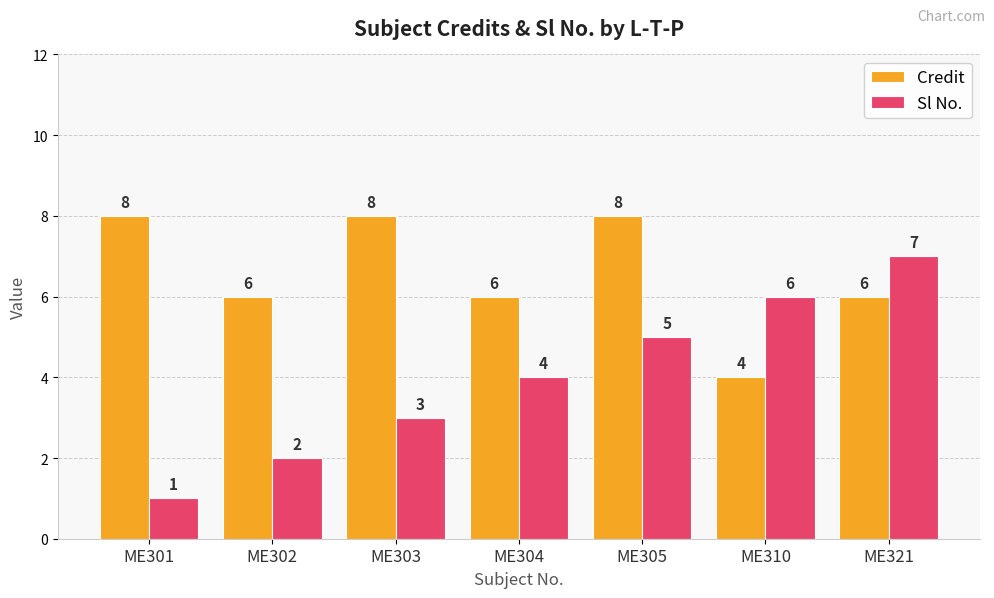

What is the average value of the Sl No. series?

4